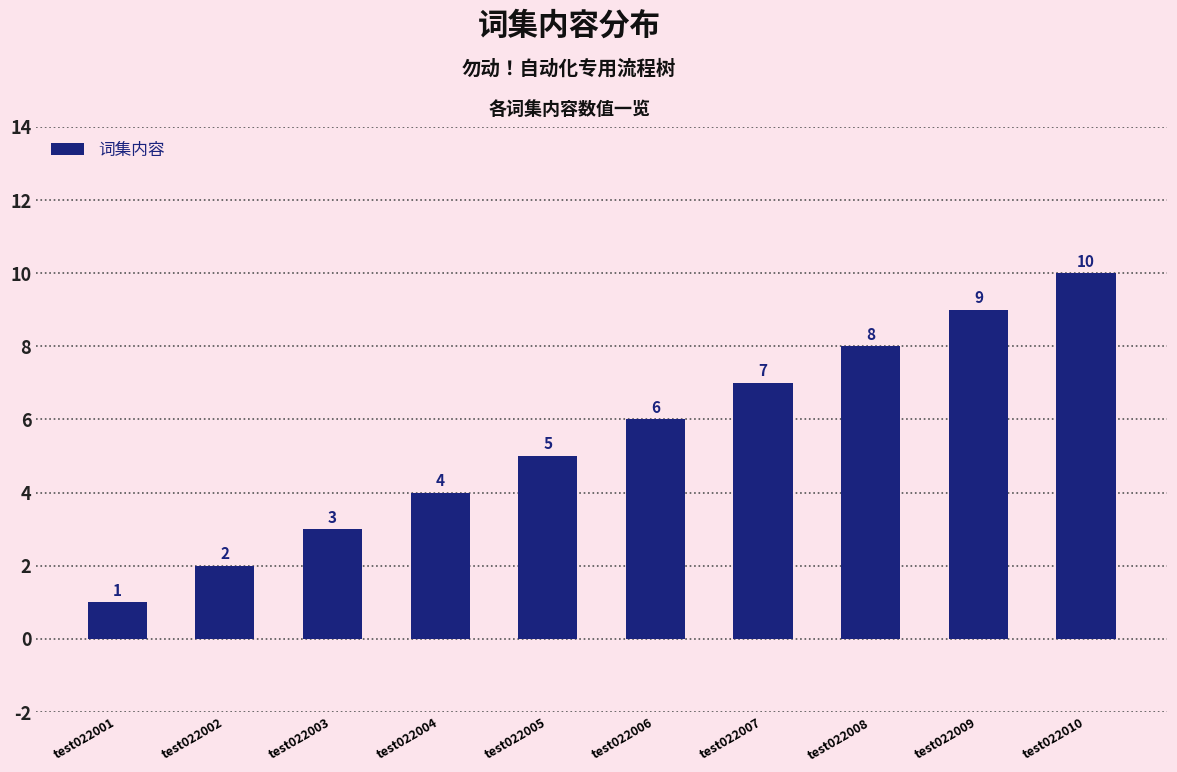

True or false: the data shows 2 at test022002.

True